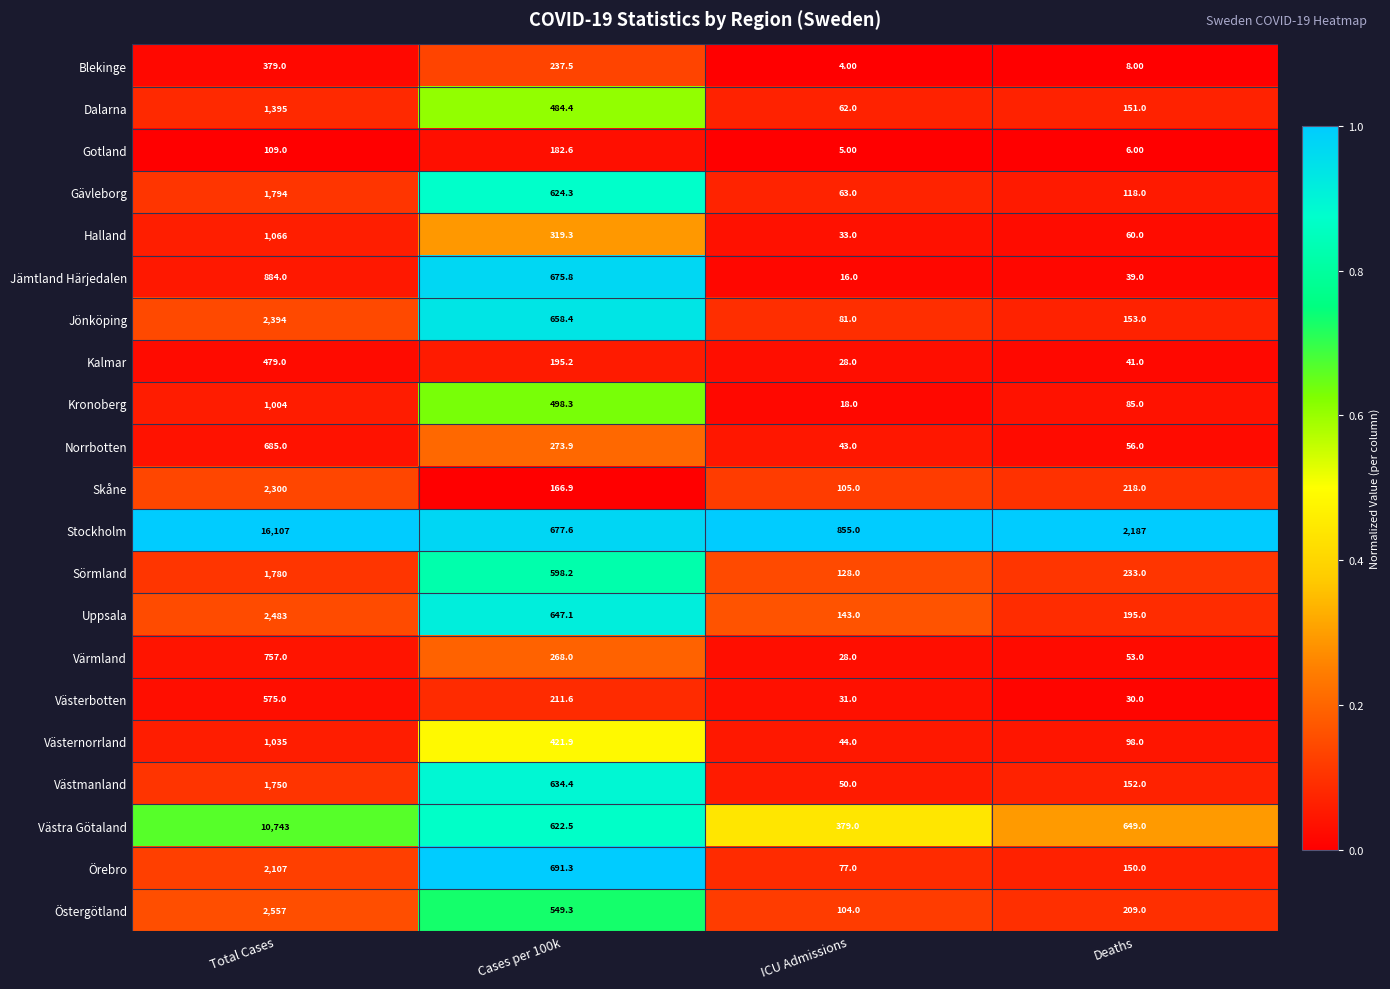

What is the difference between the highest and lowest values at Total Cases?

15998.0